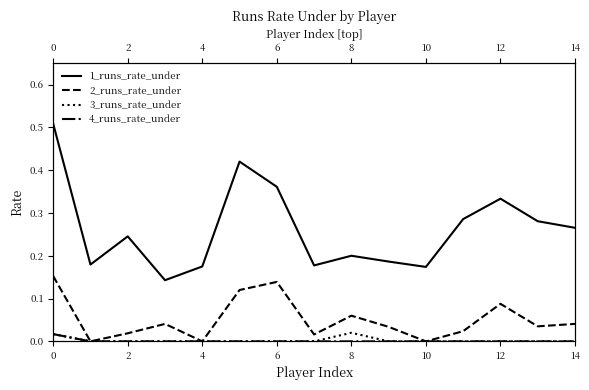

True or false: 3_runs_rate_under and 1_runs_rate_under intersect in this chart.

False